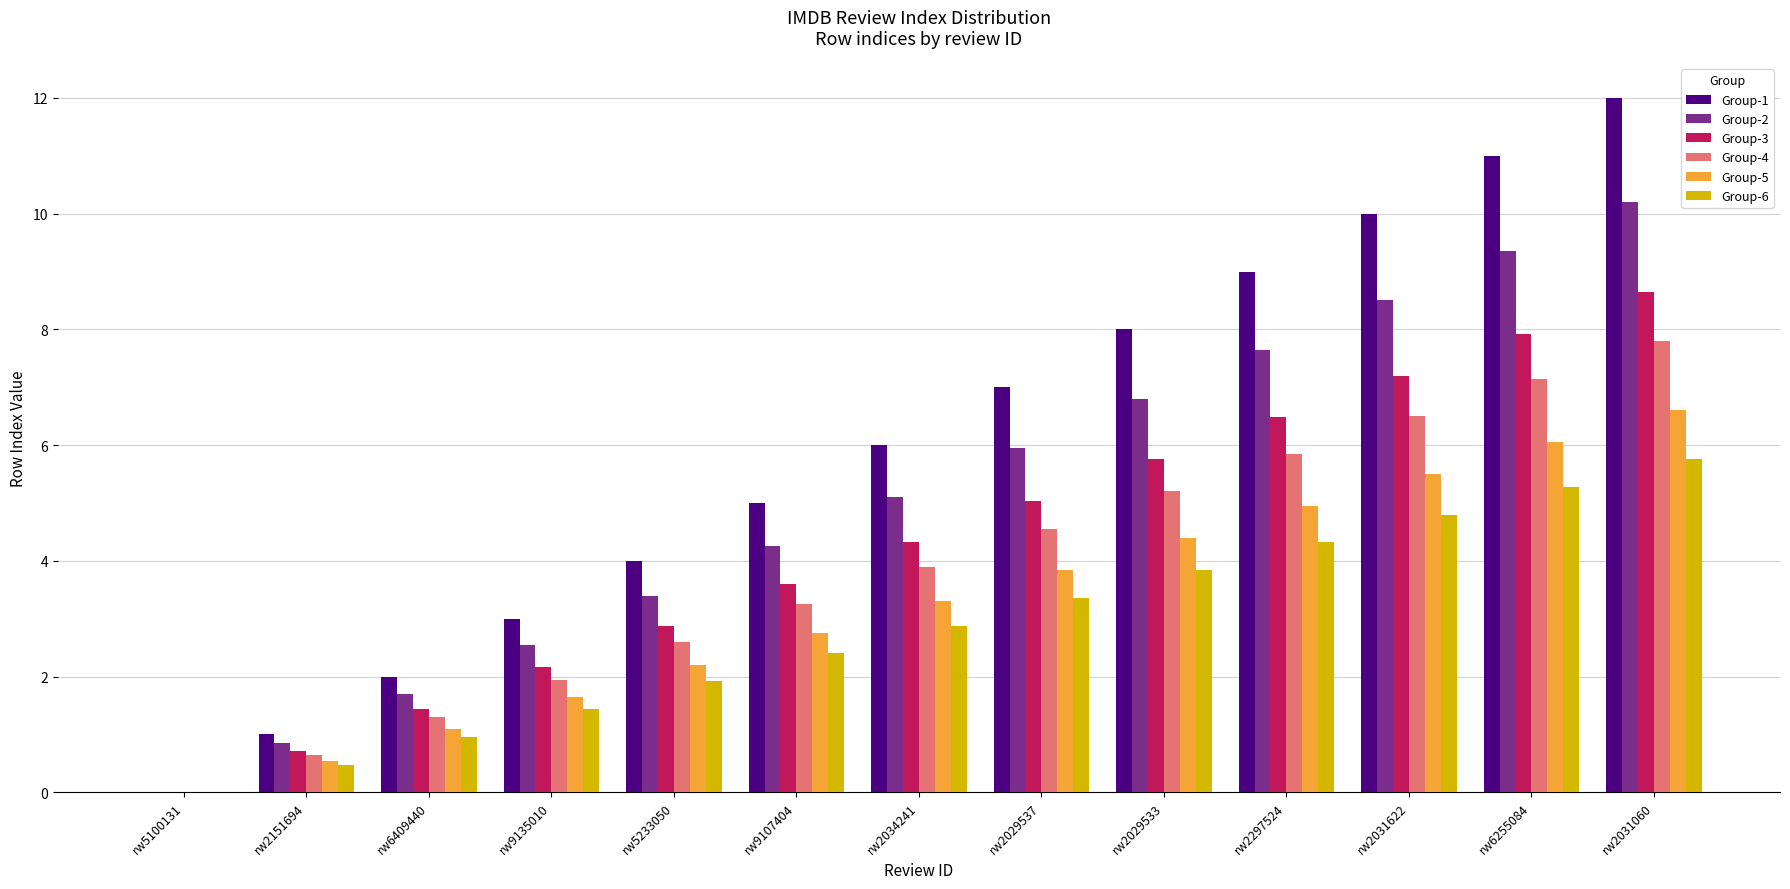

How many values in the Group-2 series exceed 5?

7